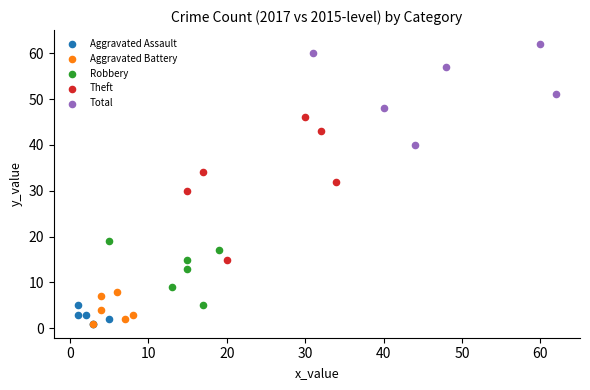

Which series has the widest spread of Y values?

Theft